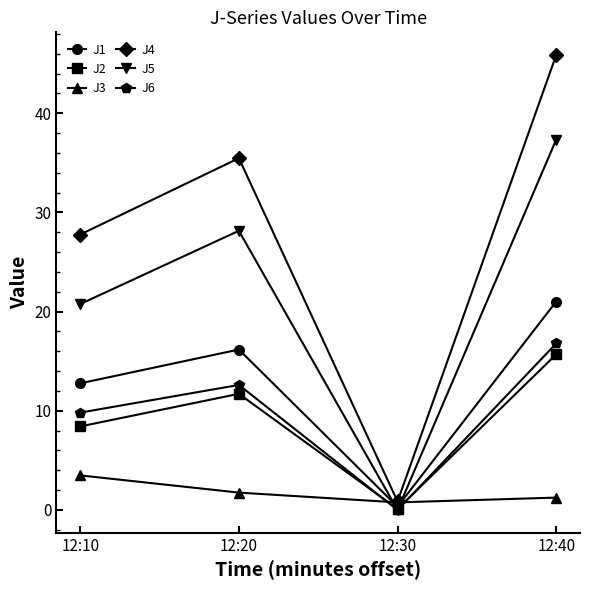

Read the J4 value at 12:40.

45.9